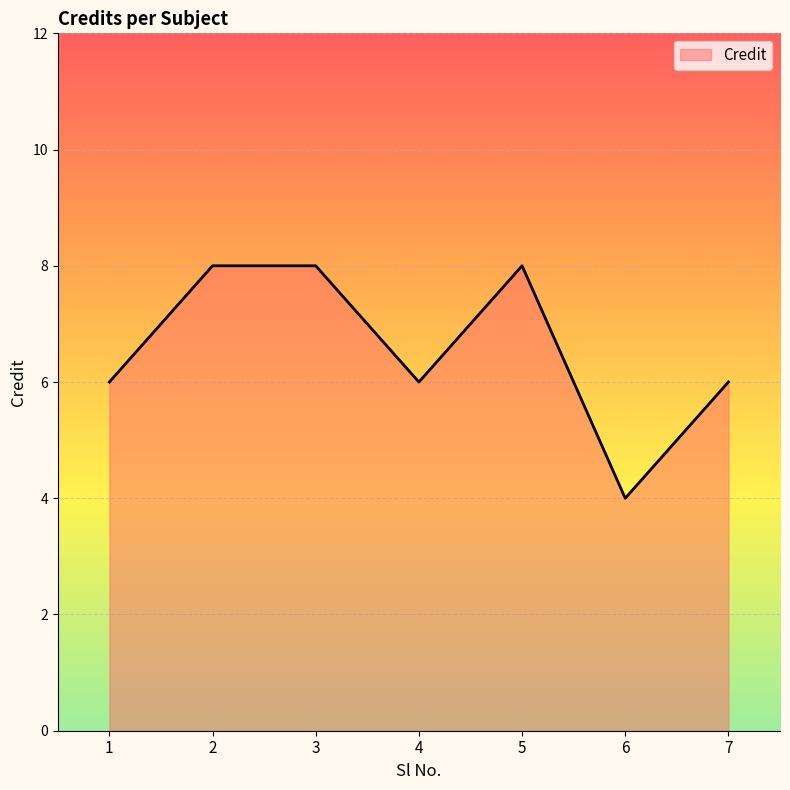

Which label corresponds to the smallest value in the chart?

6